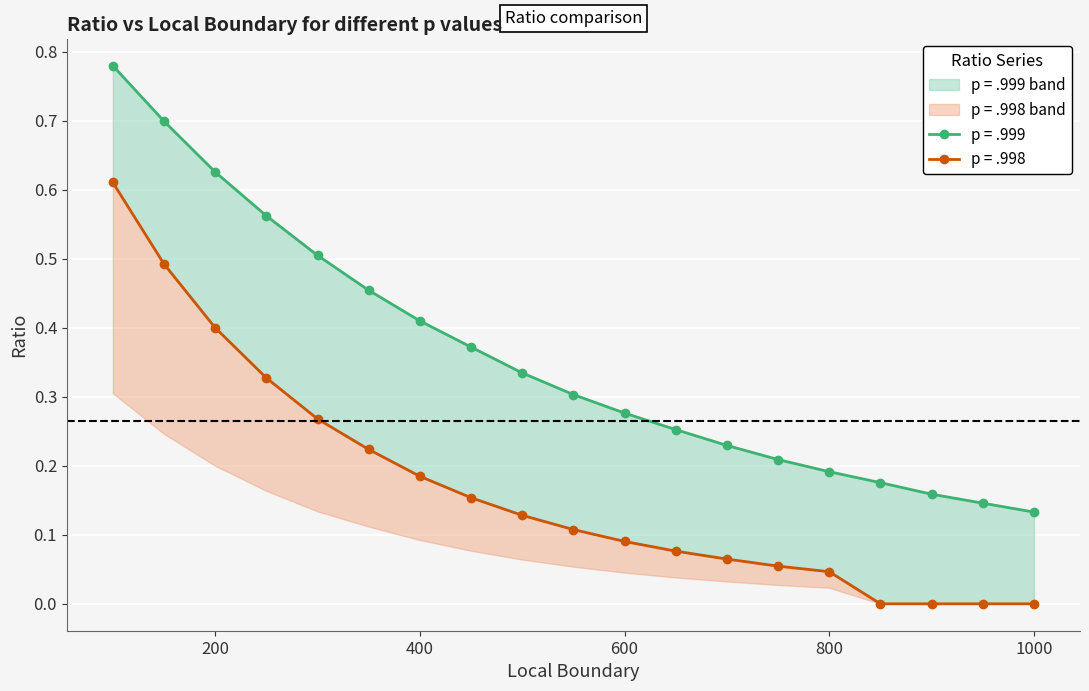

Which has a higher value, 700 or 850?

700